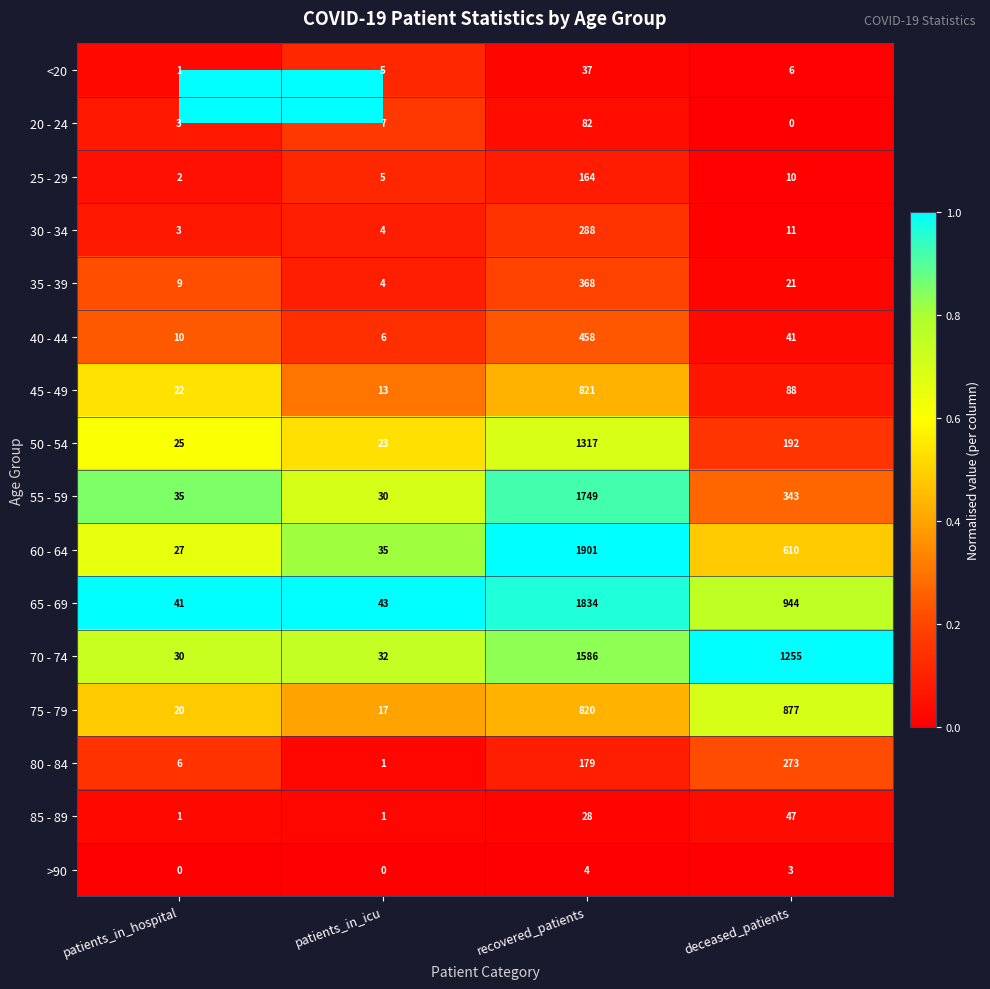

What is the lowest value of the 50 - 54 series?

23